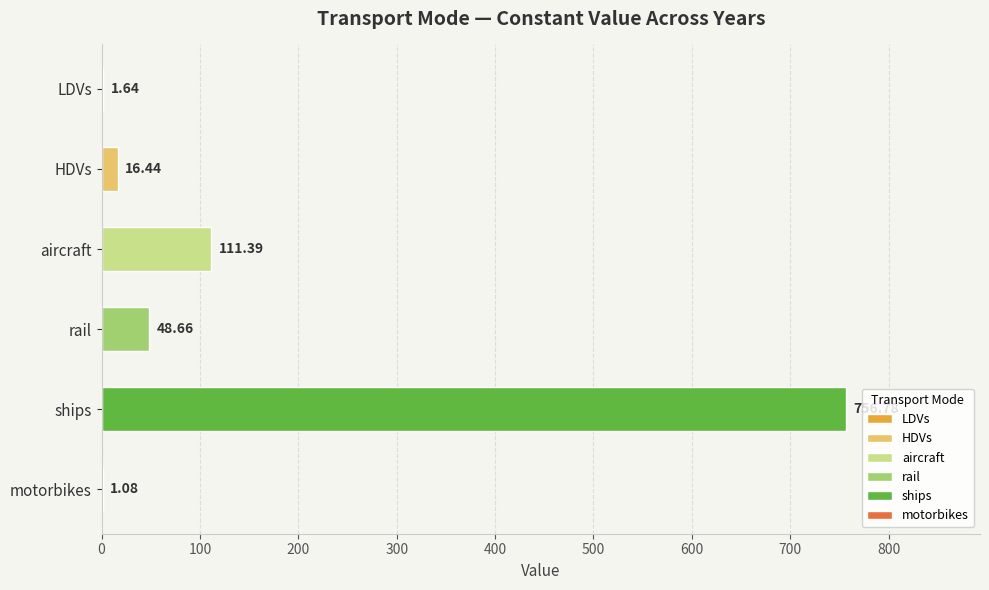

What is the difference between the values at rail and aircraft?

62.7